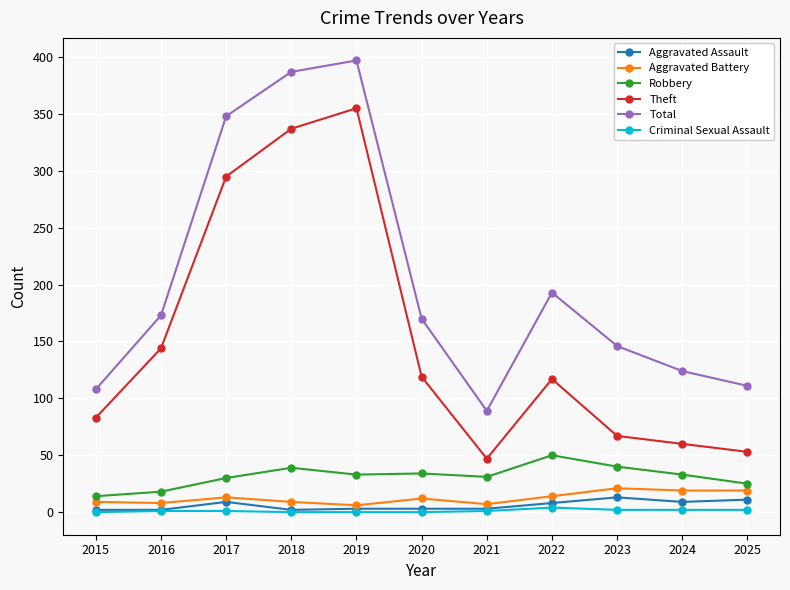

Is the value of Theft at 2022 greater than the value of Total at 2018?

No